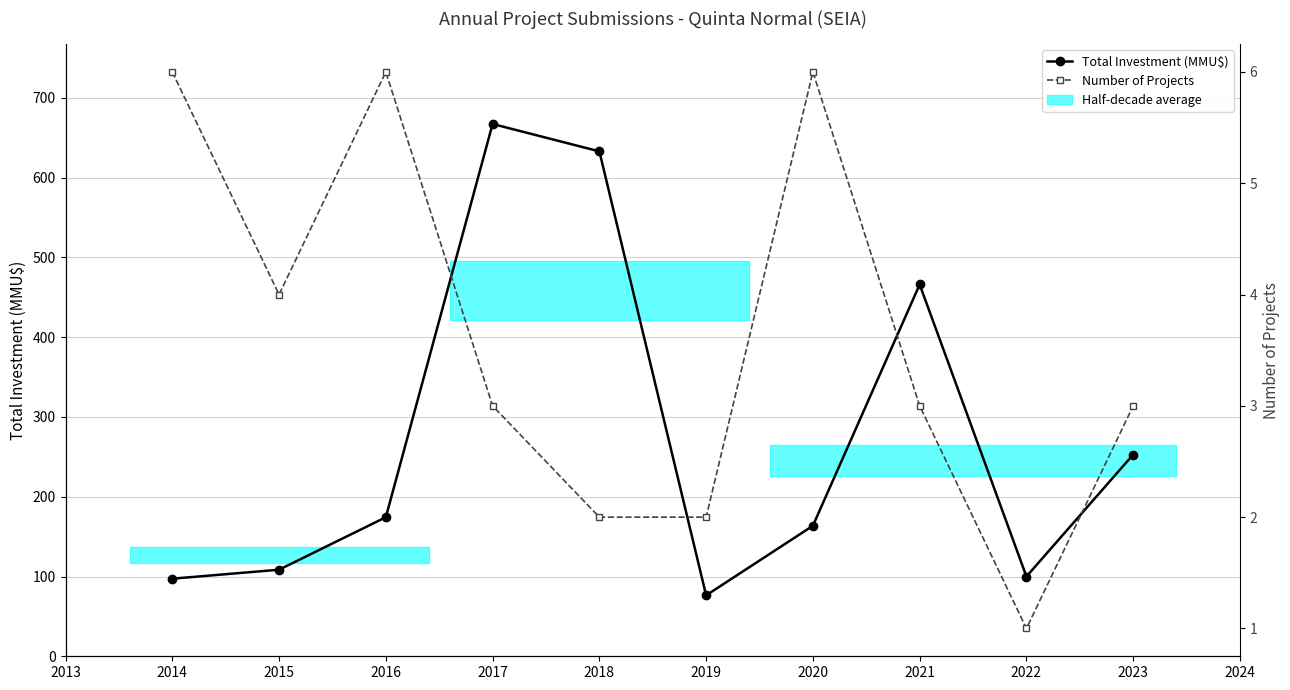

True or false: Number of Projects and Total Investment (MMU$) cross at least once.

False